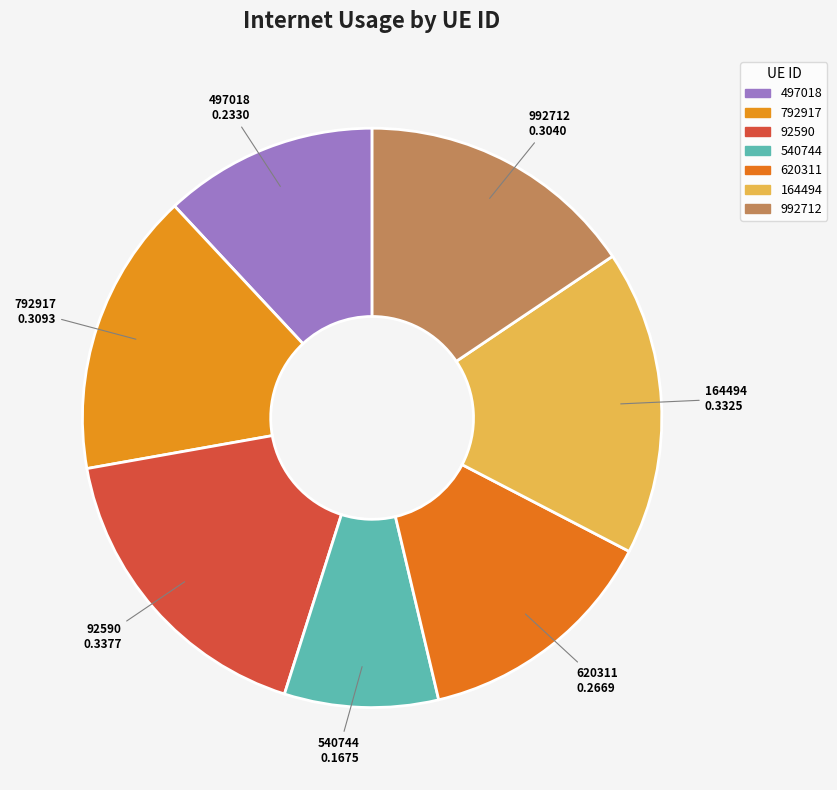

To the nearest percent, what is the difference between the largest and smallest slice percentages?

9%